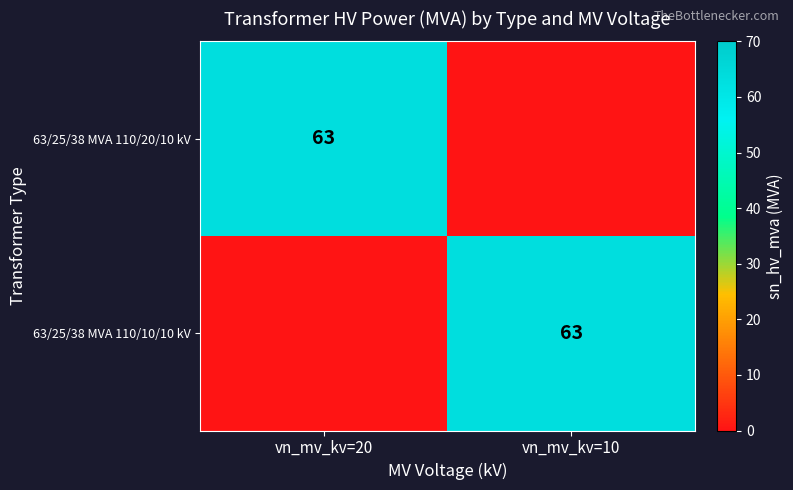

The 63/25/38 MVA 110/20/10 kV series shows 63 at vn_mv_kv=20. True or false?

True